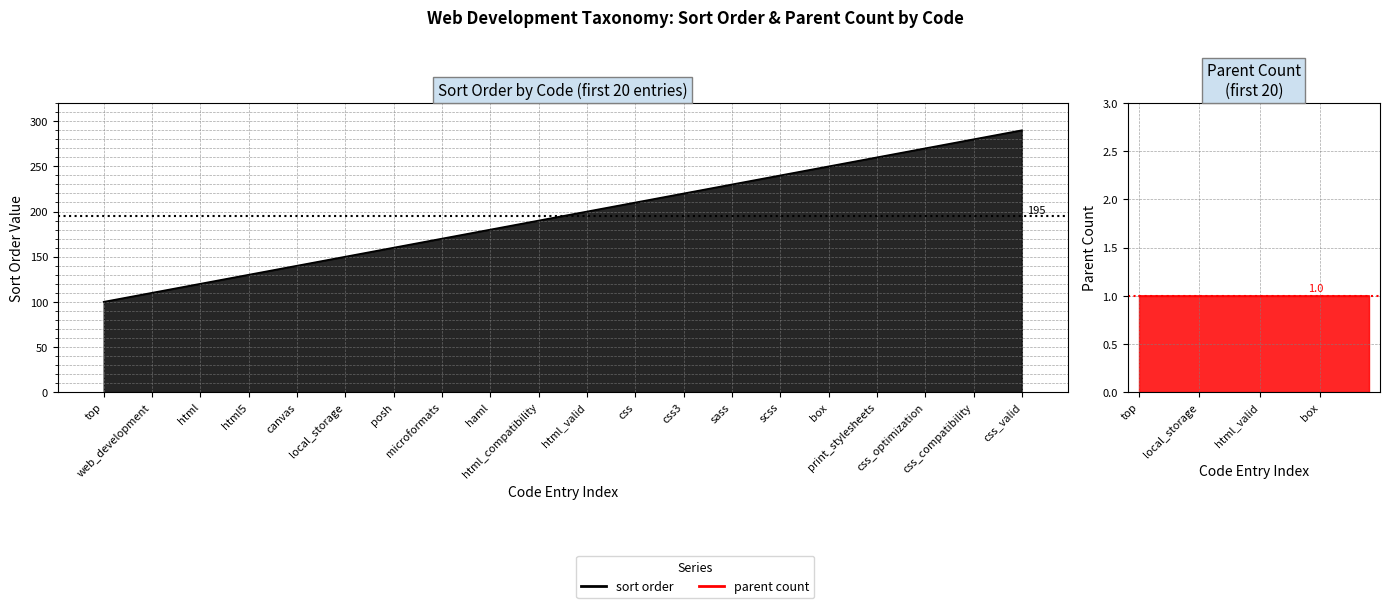

Does the chart display data point markers on the line(s)?

No